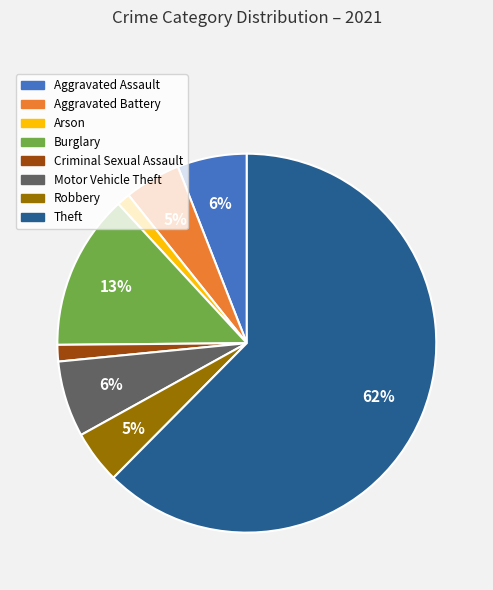

True or false: Arson accounts for 1% of the total.

True